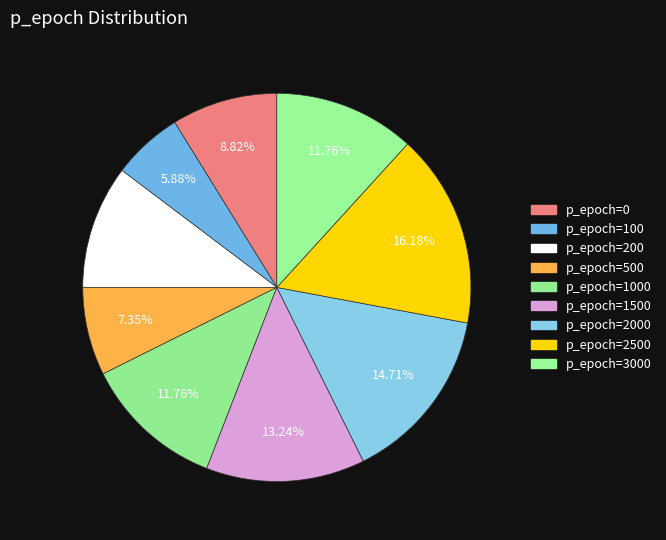

Count the number of slices in the pie.

9